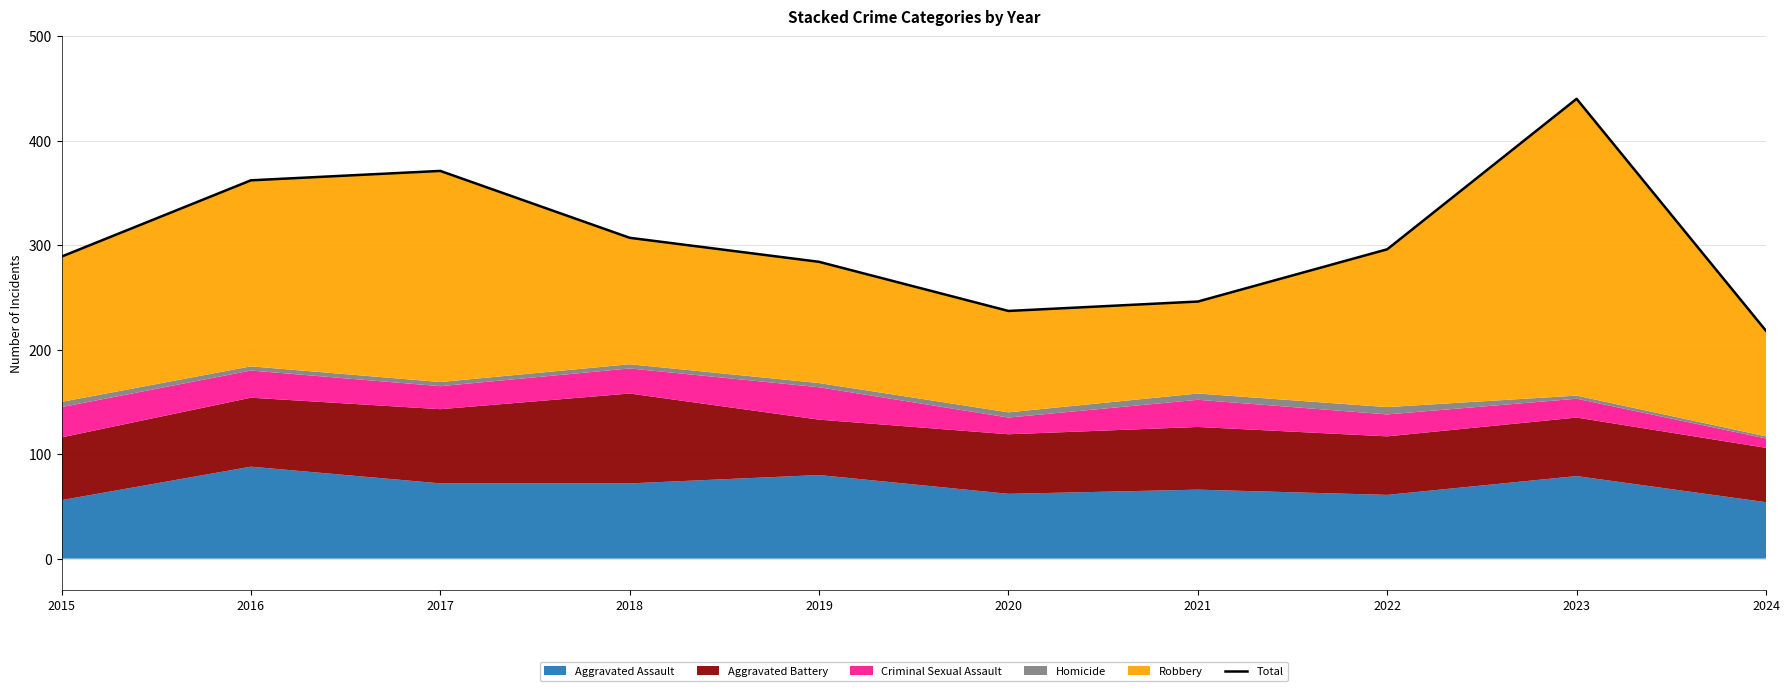

At which category does the chart reach its minimum across all series?

2024